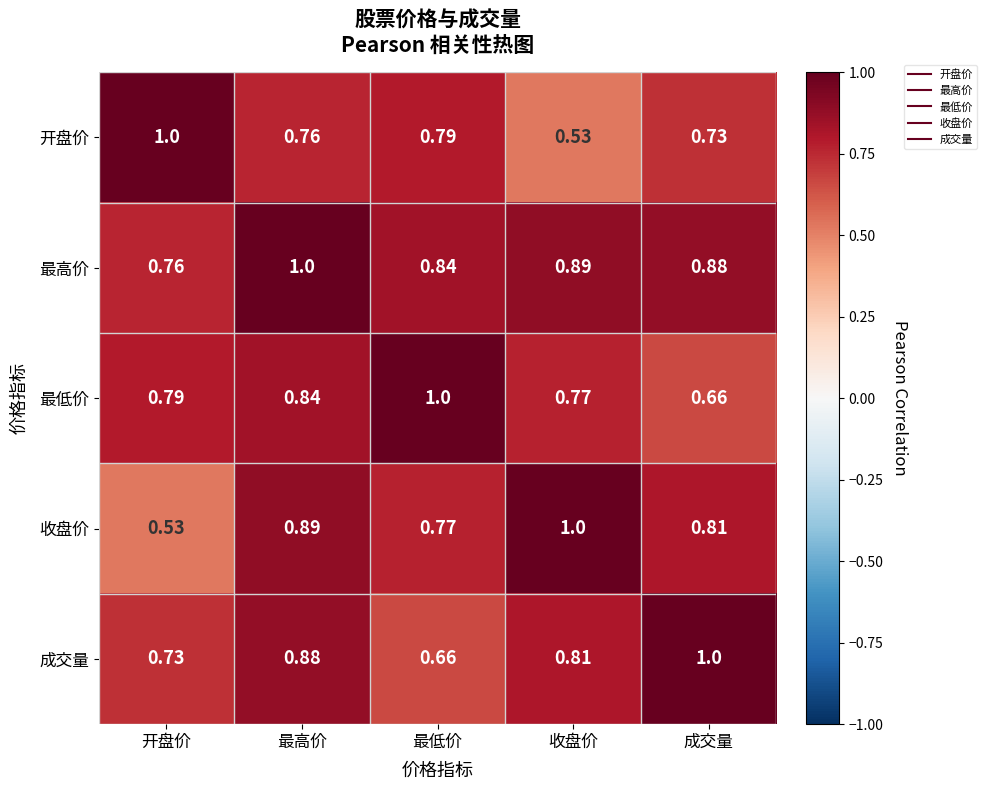

Which series changed the most between 最低价 and 收盘价?

开盘价